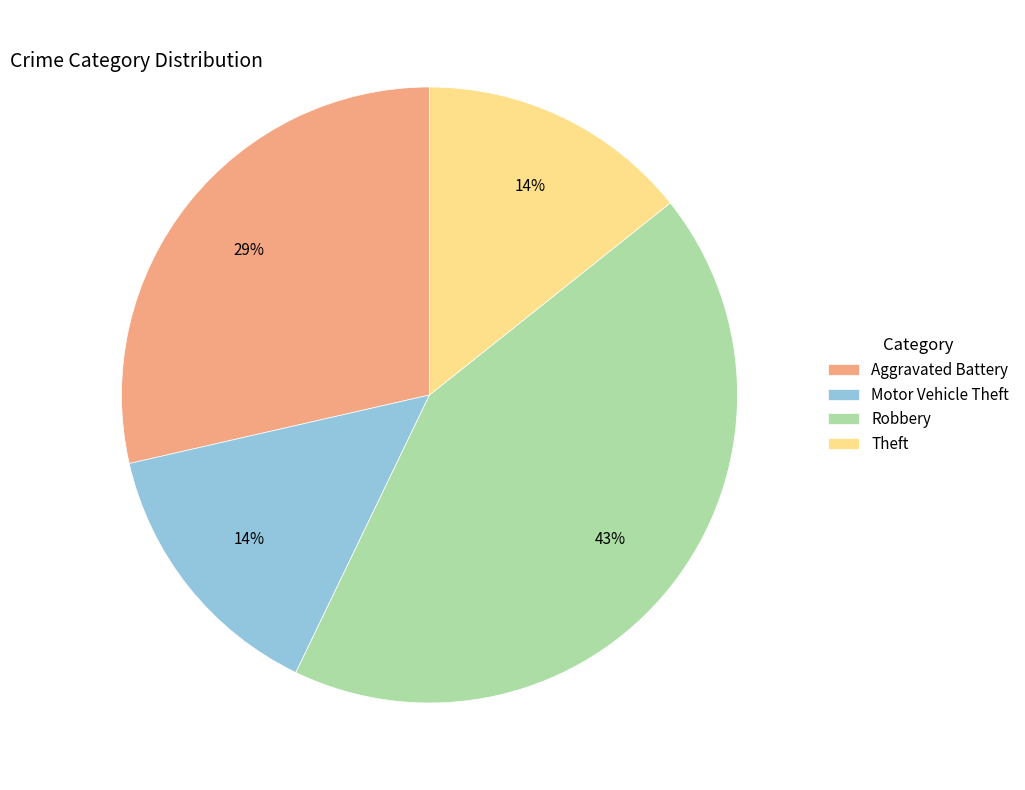

True or false: Theft accounts for 24% of the total.

False